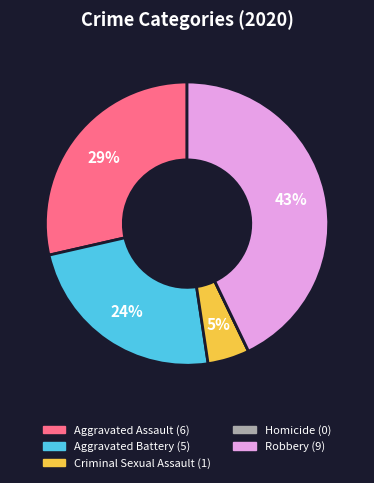

What is the ratio of the value at Aggravated Battery to the value at Robbery?

0.6